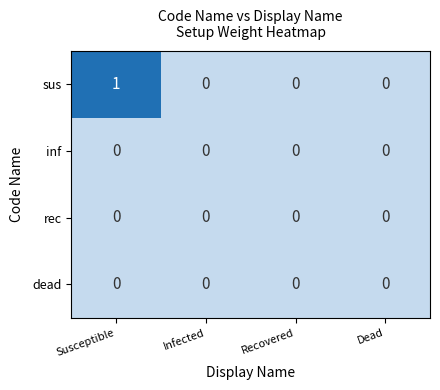

Which label corresponds to the largest value in the chart?

Susceptible